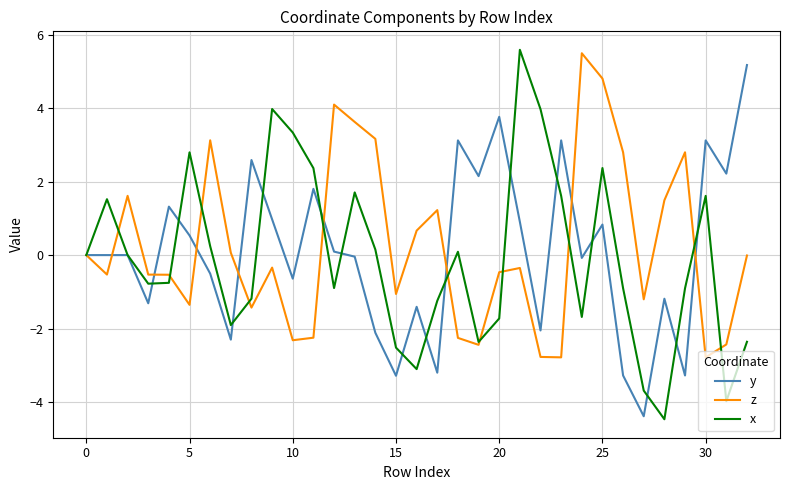

What is the average value of the x series?

-0.1